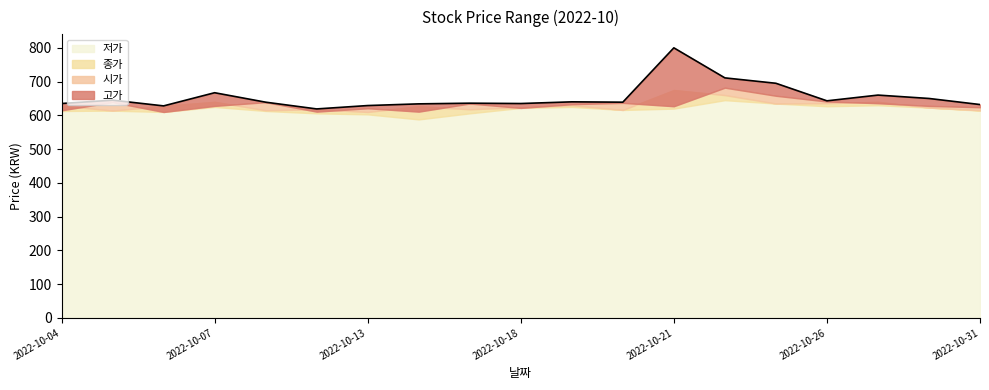

What is the difference between the second highest and second lowest values in the 시가 series?

47